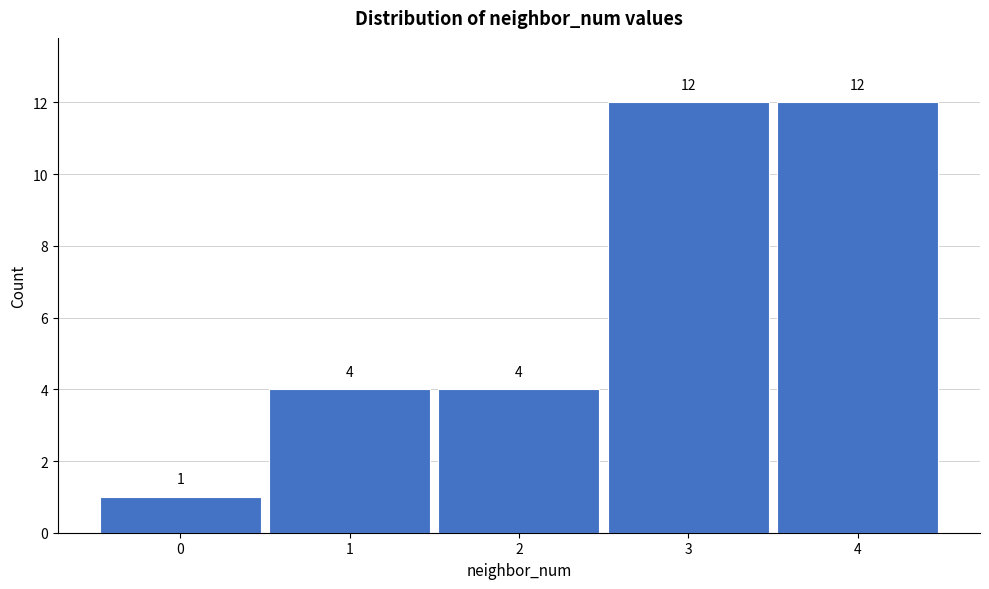

Reading left to right, list all the values displayed in this chart.

0=1	1=4	2=4	3=12	4=12